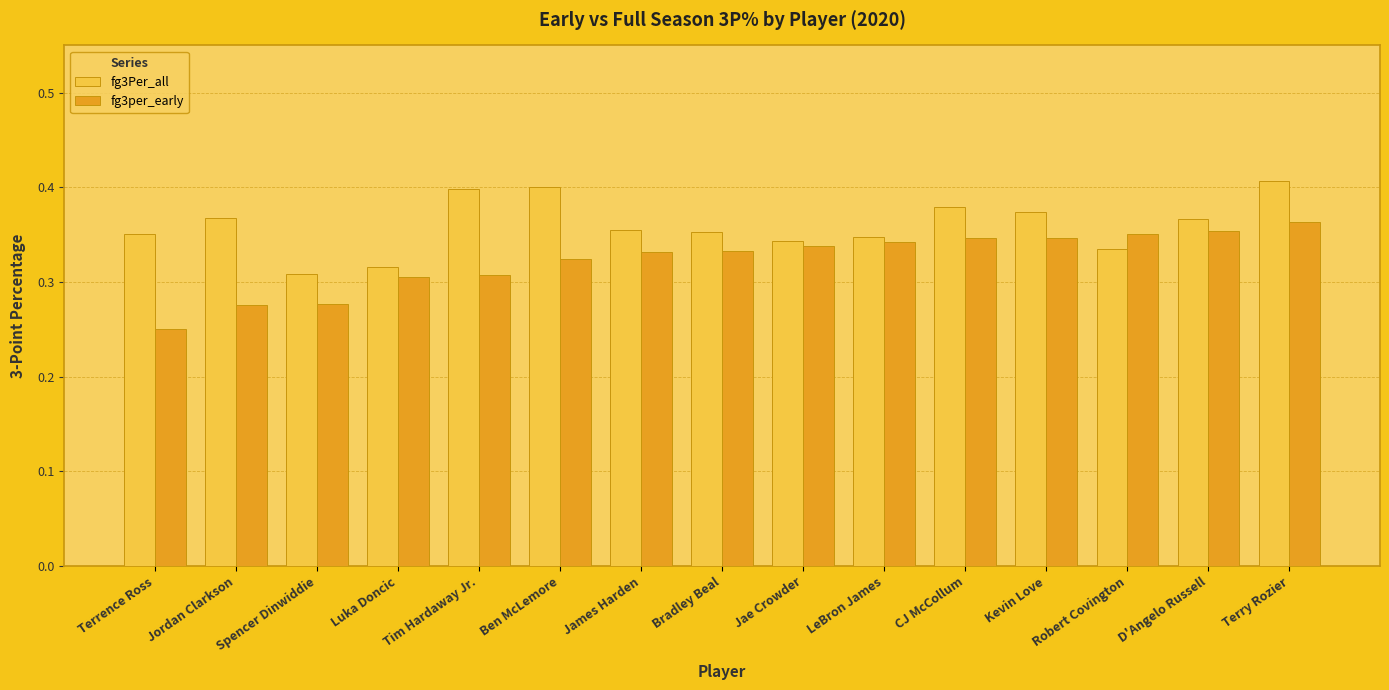

At which label is fg3per_early closest to 0?

Terrence Ross